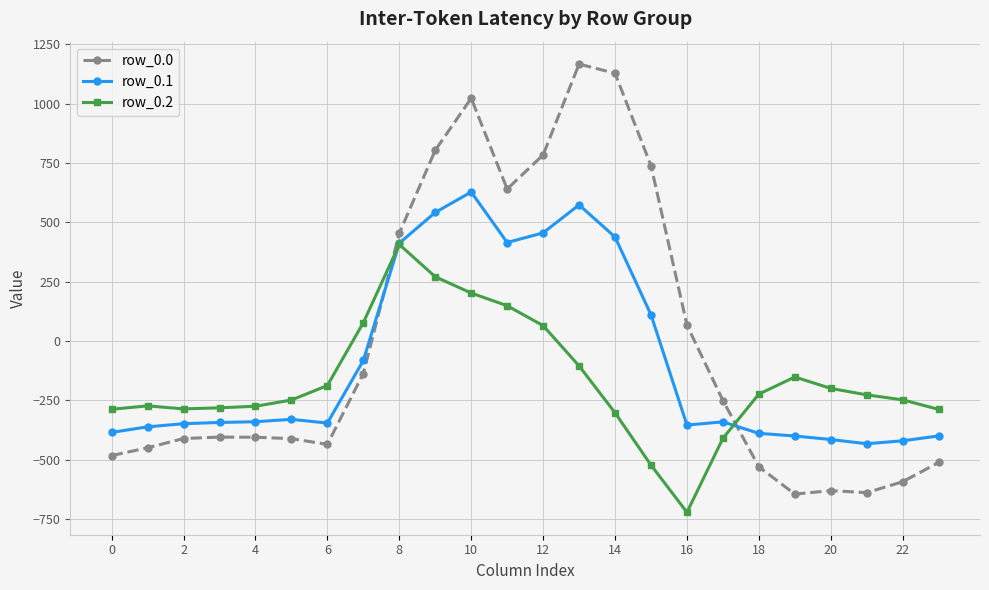

True or false: row_0.1 has more than 1 points higher than both neighbors.

True